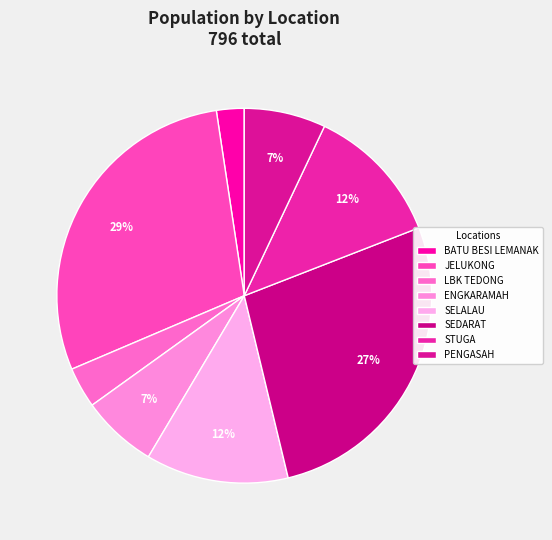

To the nearest percent, what is the difference between the SELALAU and ENGKARAMAH slice percentages?

6%